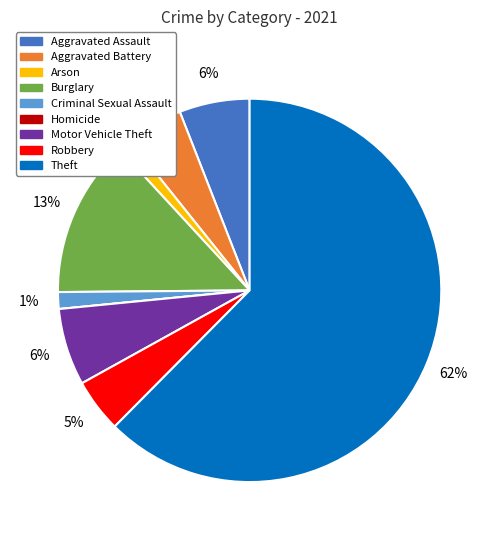

Is it true that Aggravated Assault is 6% of the pie?

True